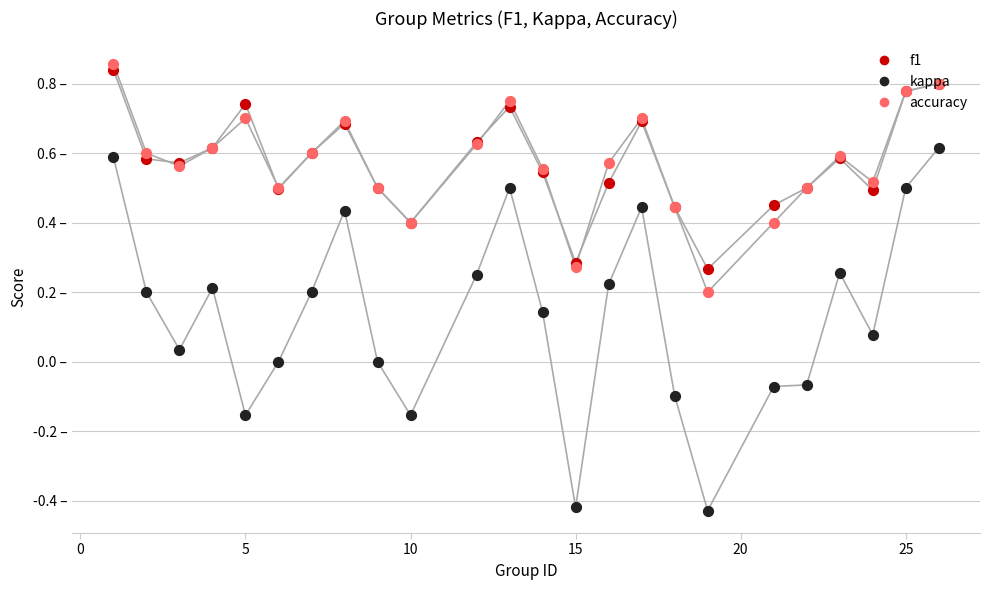

What are all the series names shown in the legend?

f1, kappa, accuracy